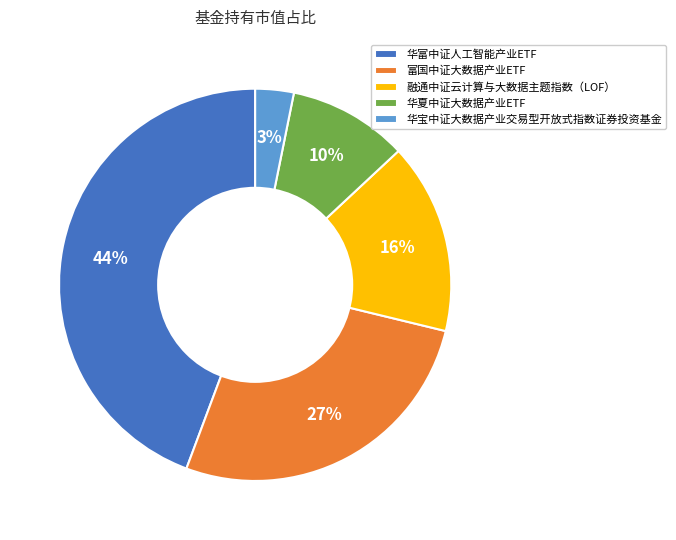

The 华宝中证大数据产业交易型开放式指数证券投资基金 slice represents 3% of the pie. True or false?

True